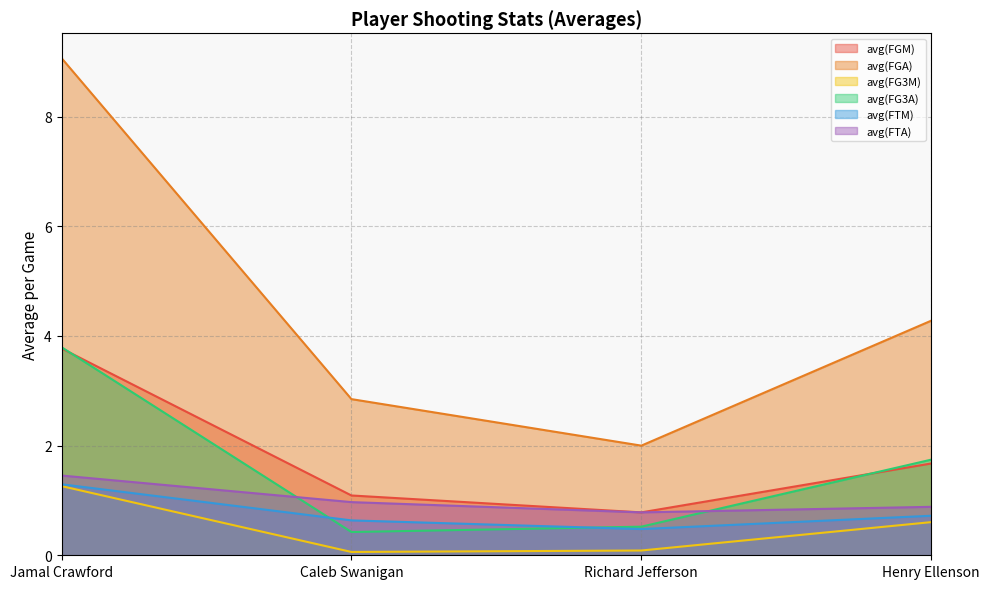

What are all the series names shown in the legend?

avg(FGM), avg(FGA), avg(FG3M), avg(FG3A), avg(FTM), avg(FTA)